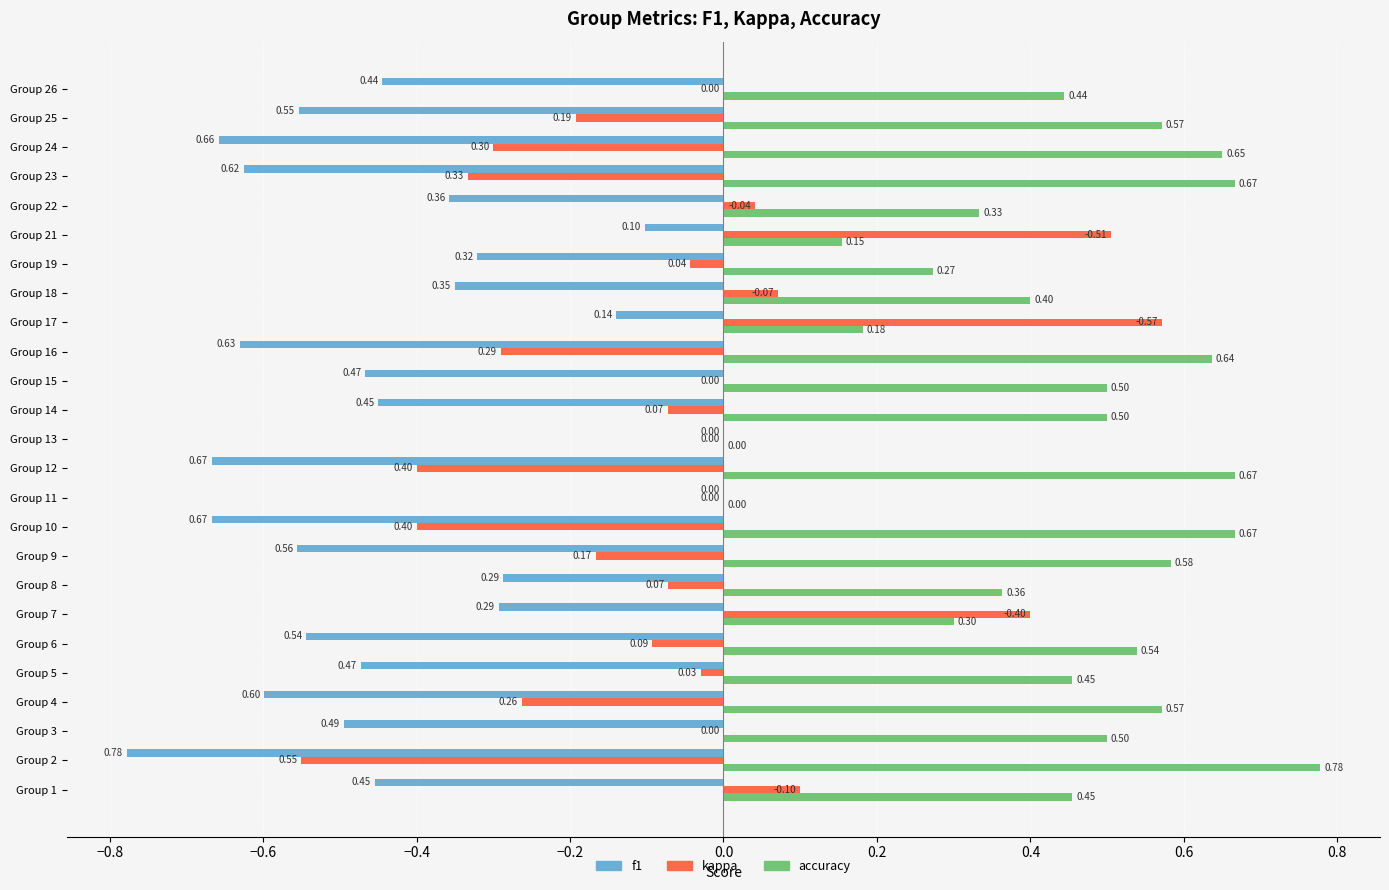

At which category is the sum across all series the highest?

Group 17